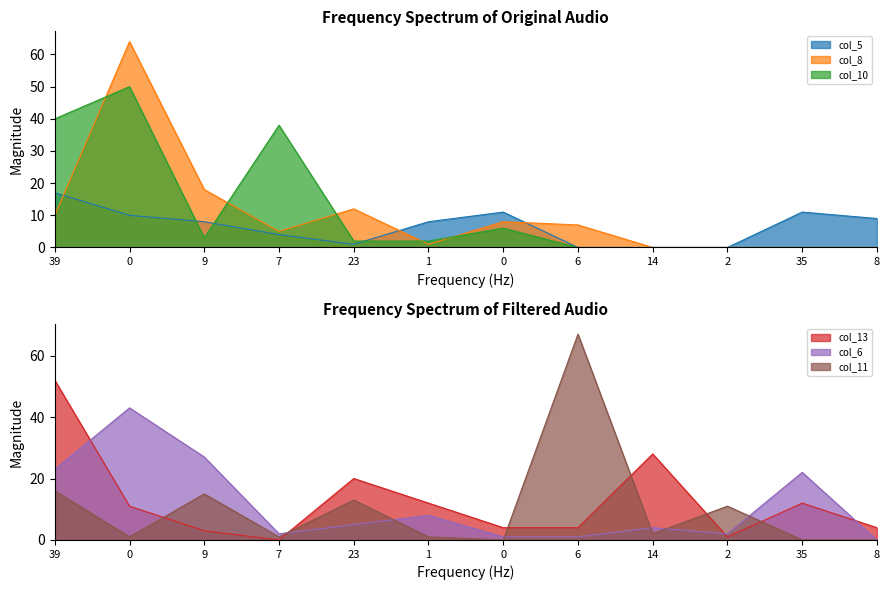

Which category has the highest value in the col_5 series?

39